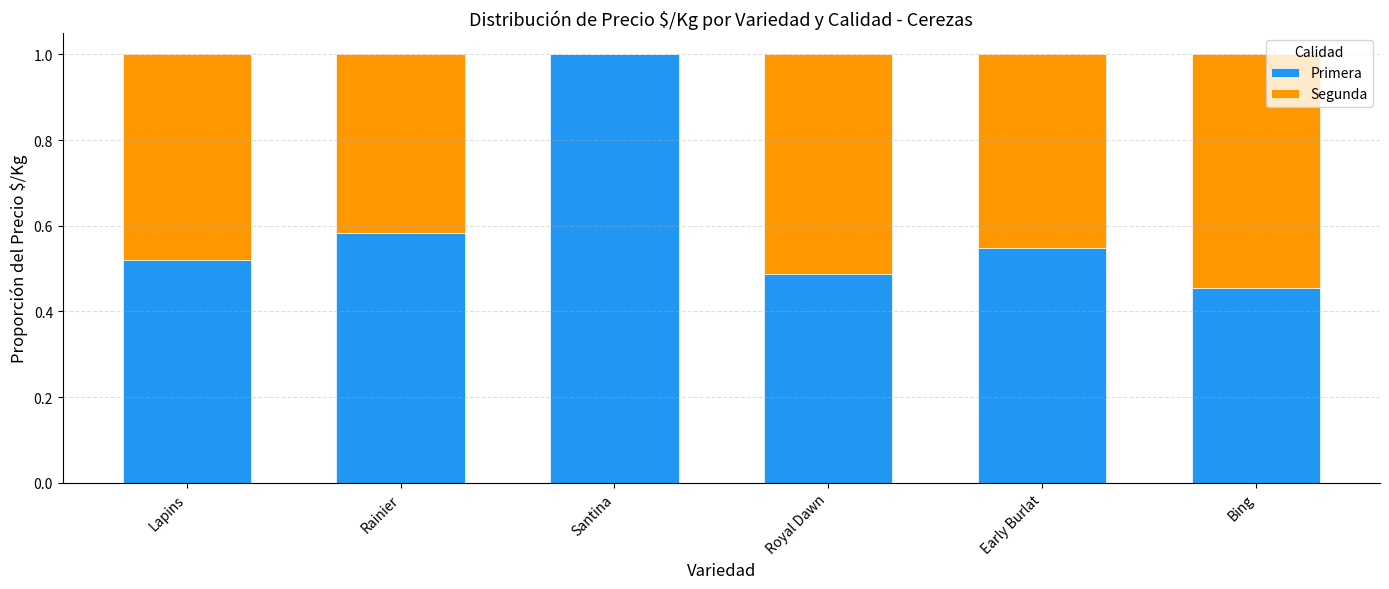

What is the sum of the Primera values at Royal Dawn and Early Burlat?

1.0